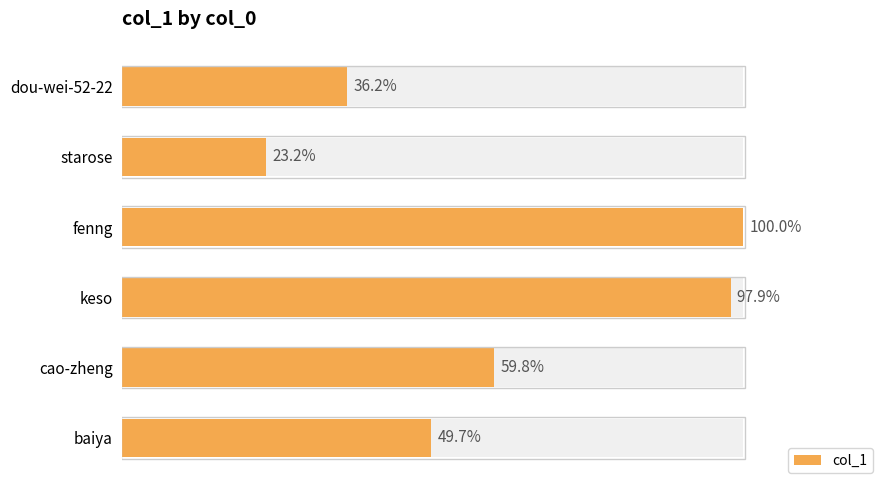

Approximately how many times larger is the value at keso compared to starose?

4.2